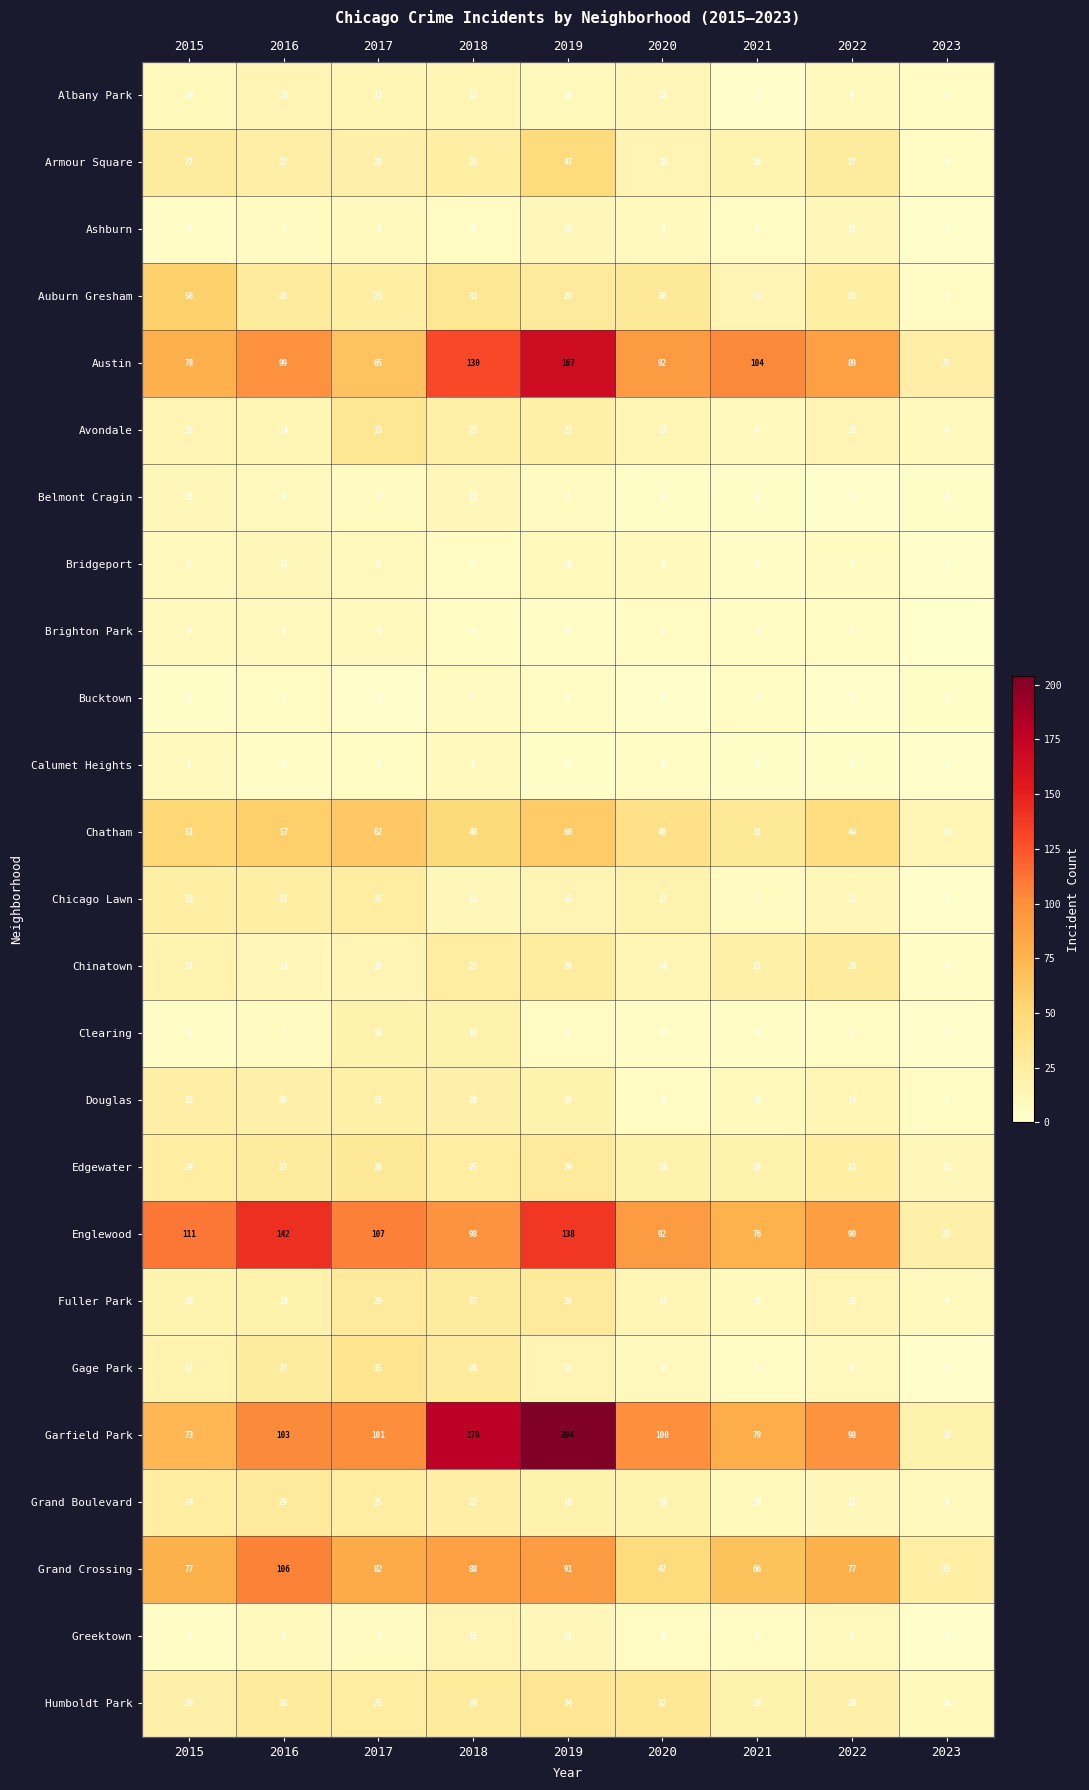

Which category has the highest value in the Grand Boulevard series?

2016